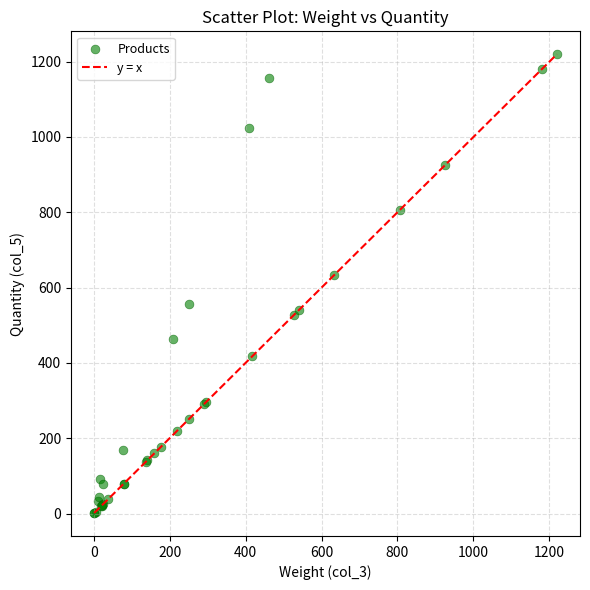

What Y value in the scatter plot is closest to 610?

632.6